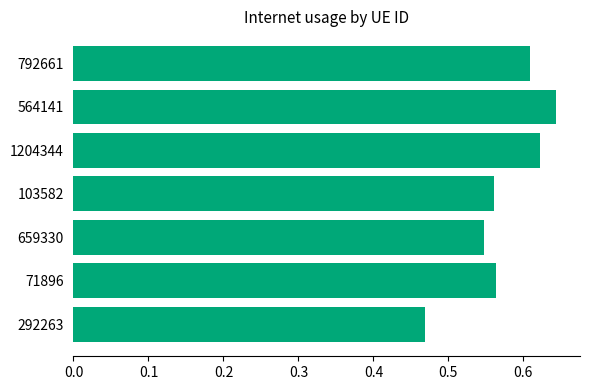

Is it true that the value at 103582 is 0.9?

False